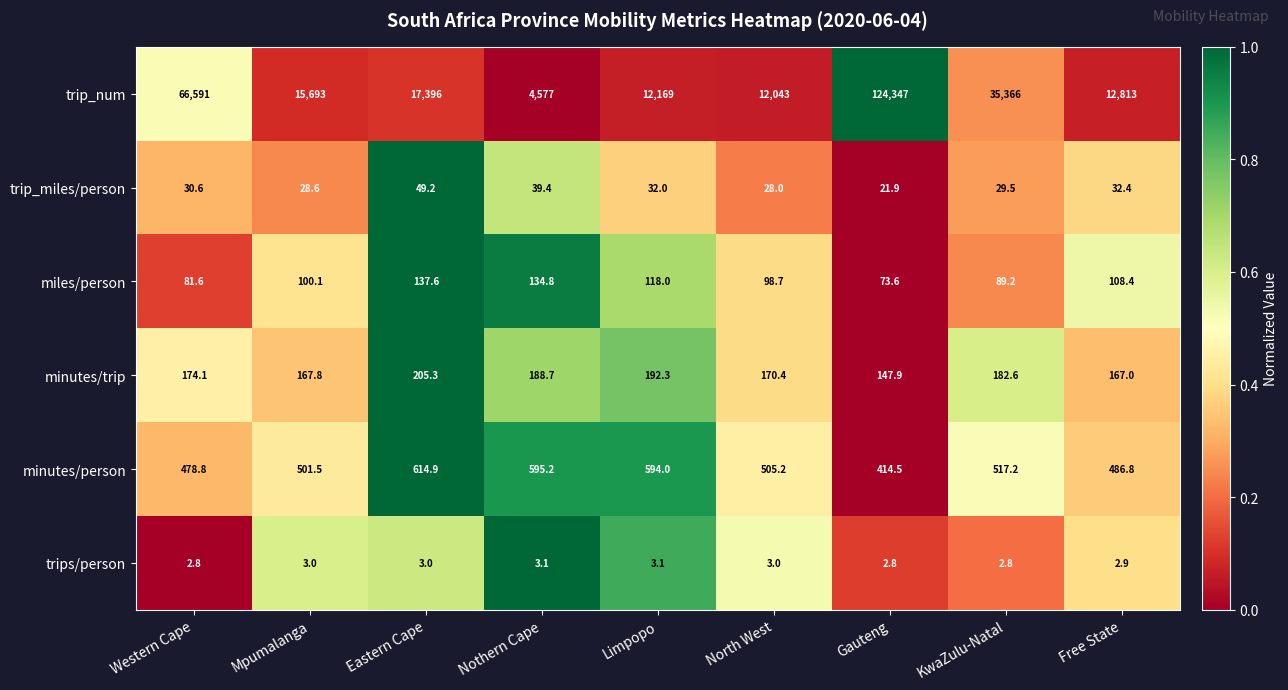

Is the value of trips/person at Nothern Cape greater than the value of miles/person at Western Cape?

No